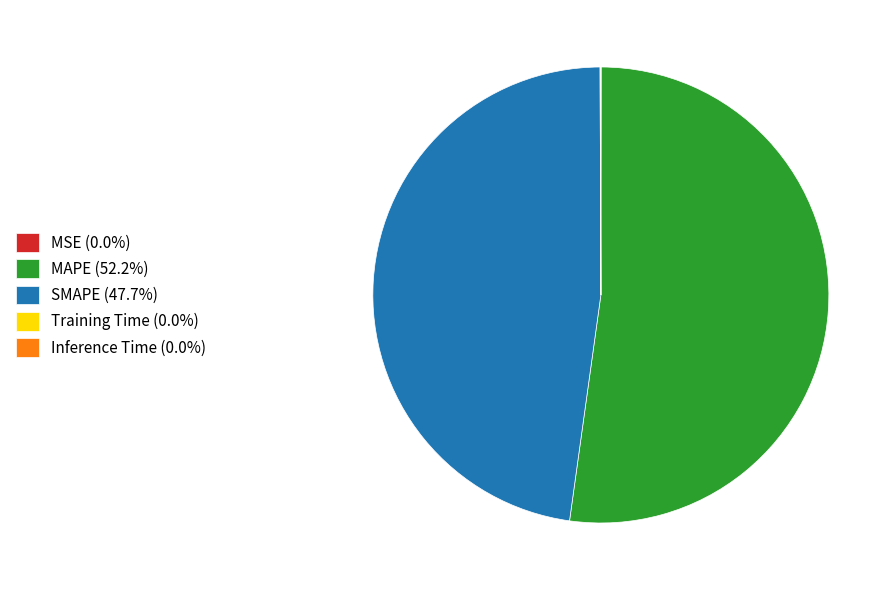

What is the majority slice?

MAPE